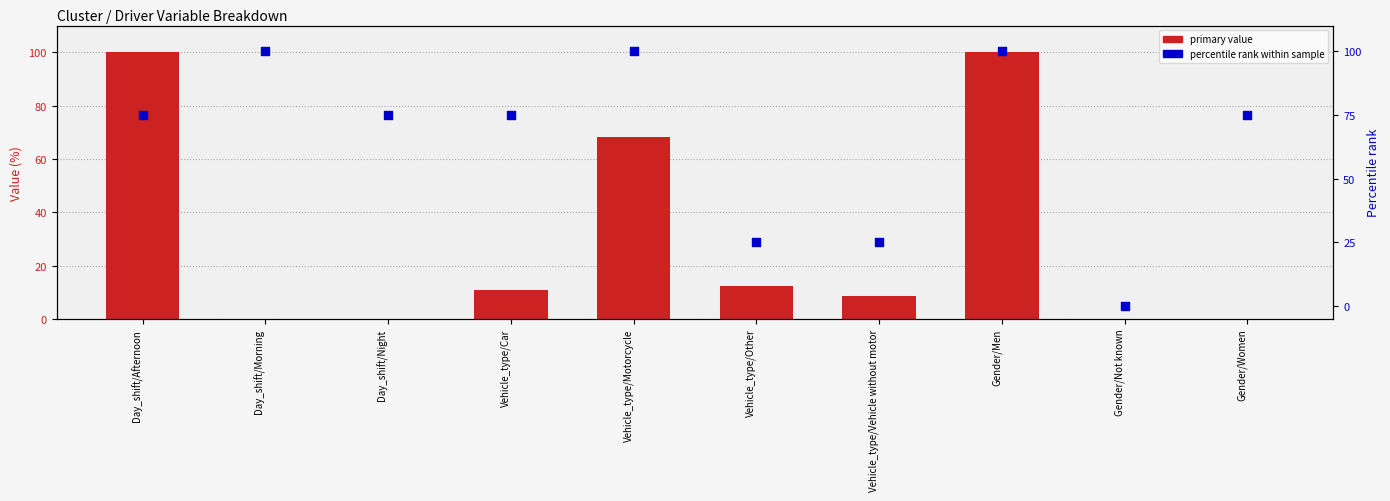

Which series reaches the minimum Y coordinate?

primary value